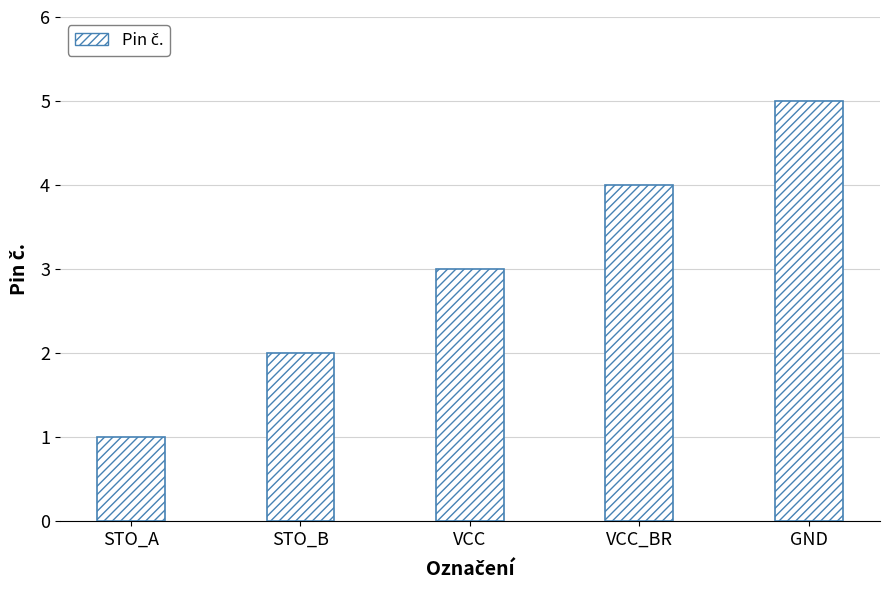

Which category has the lowest value across all series?

STO_A